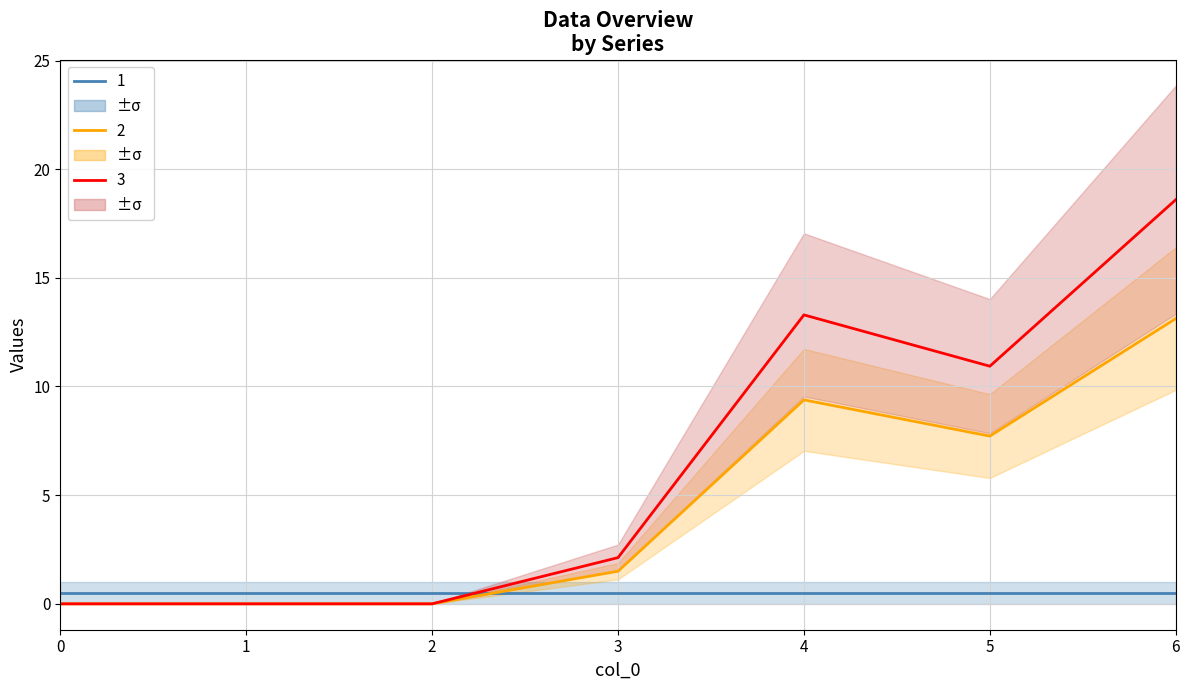

Rank the series by their average value, from highest to lowest.

3 (s1 high line), 2 (s1 mid line), 1 (s3 line)